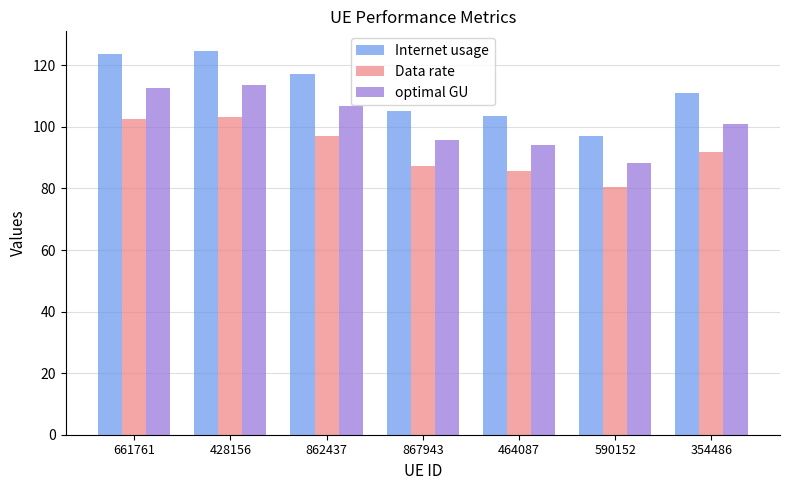

What is the spread (max minus min) of values at 428156?

21.5